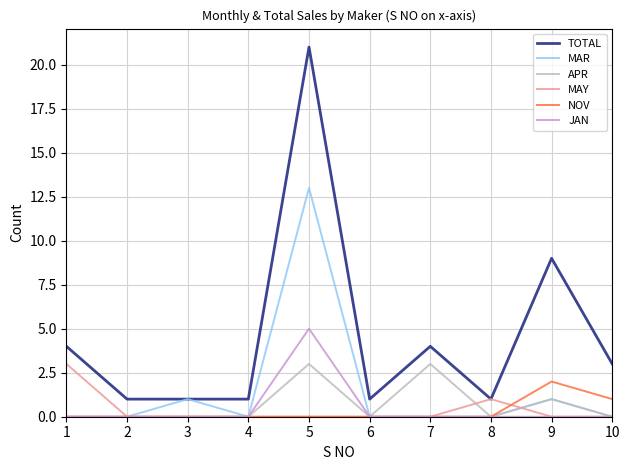

How many lines are shown in the chart?

6